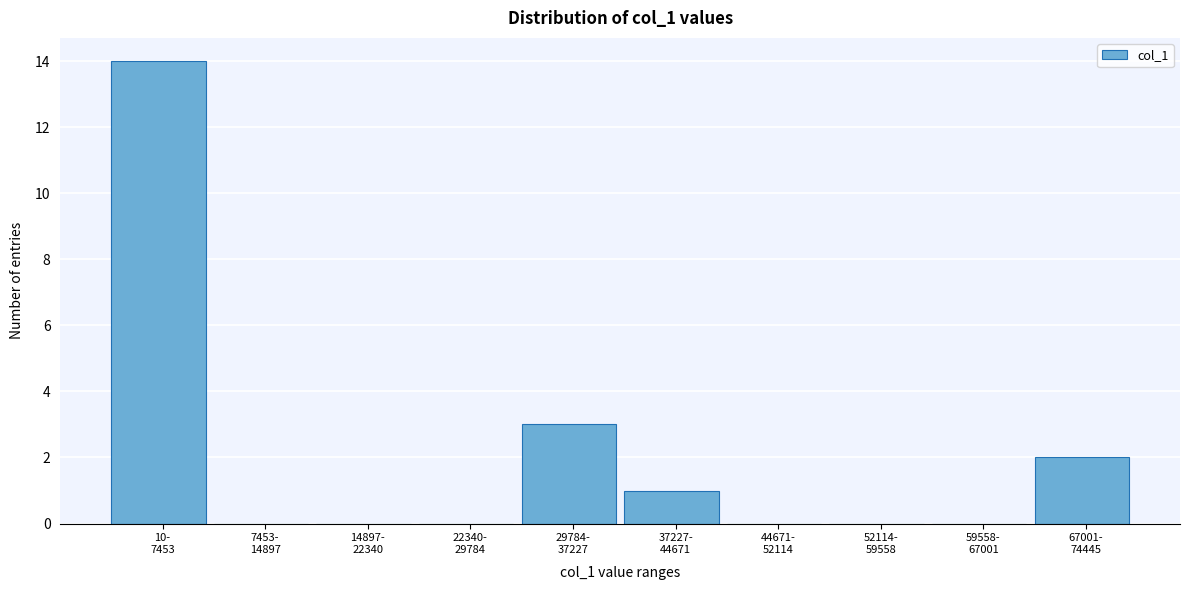

What is the maximum value shown in the chart?

14